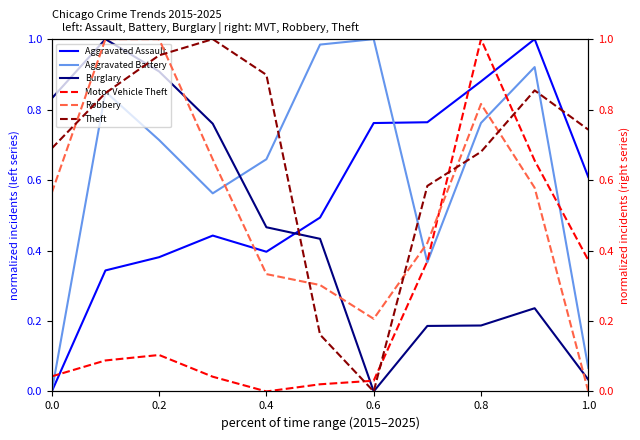

Is the value of Aggravated Battery at 0.8 greater than the value of Aggravated Assault at 1.0?

Yes